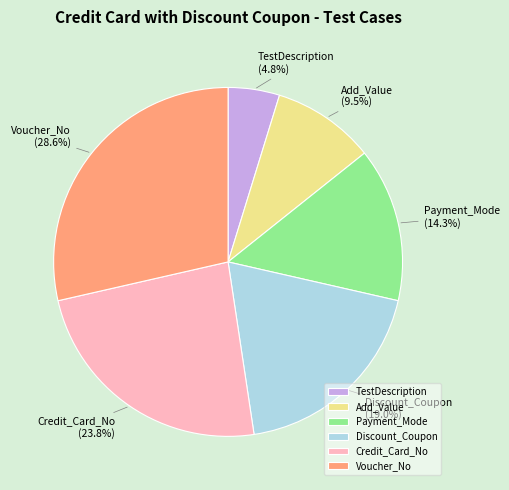

Approximately how many times larger is the value at Voucher_No compared to Discount_Coupon?

1.5